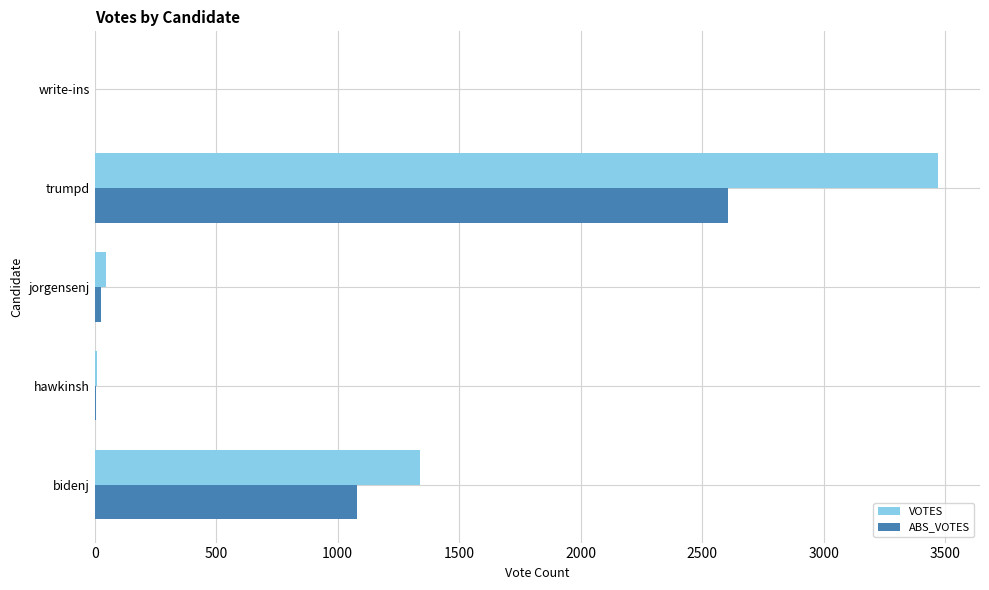

Which category has the highest value in the VOTES series?

trumpd